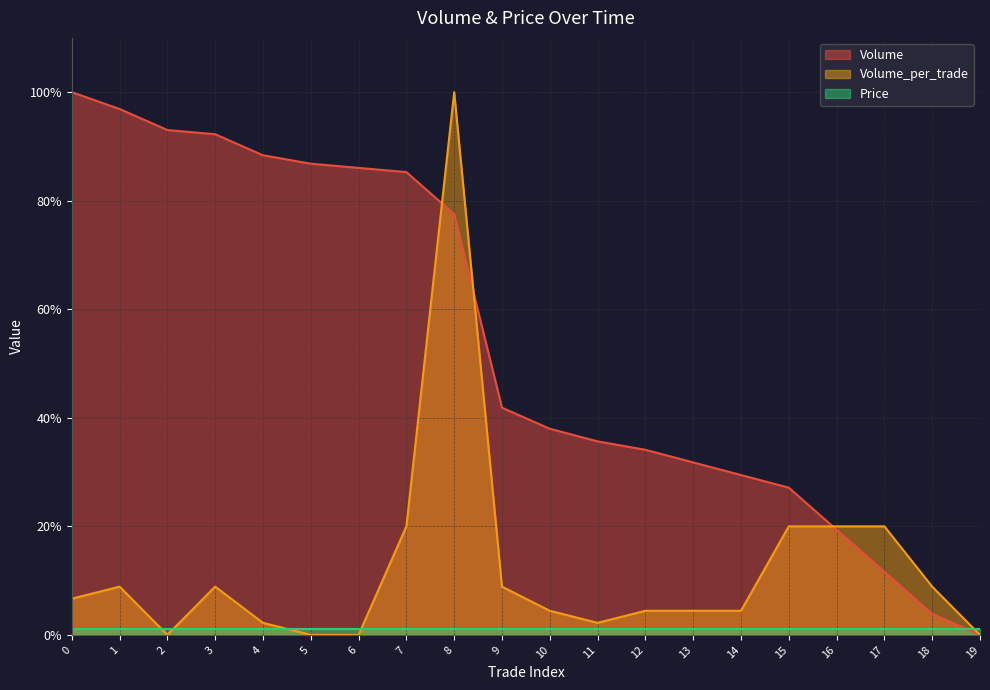

The value of Volume at 2 is 132.1. True or false?

False